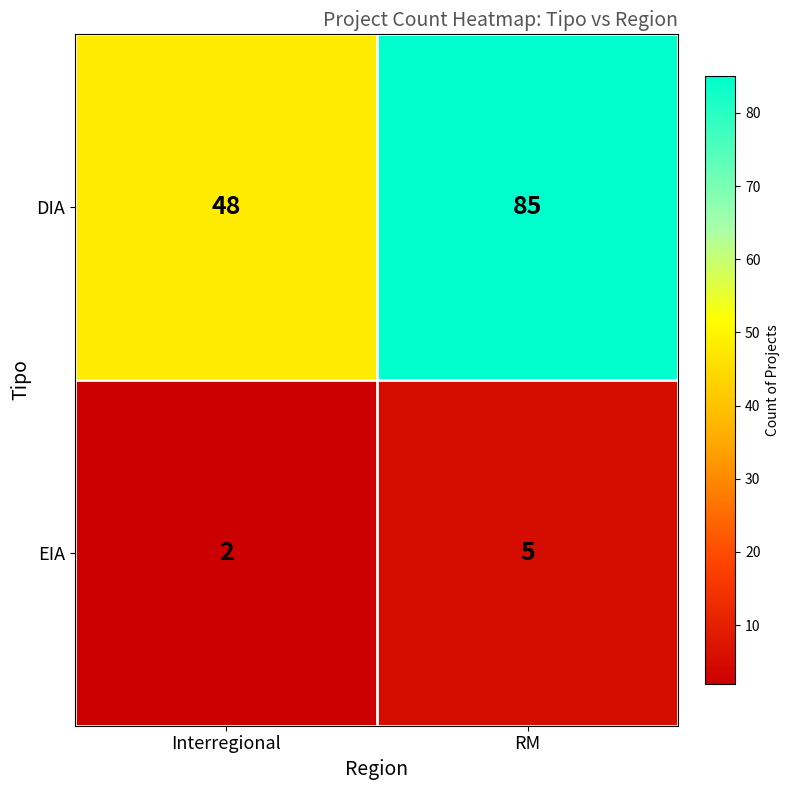

Rank the series by their maximum value, from highest to lowest.

DIA, EIA